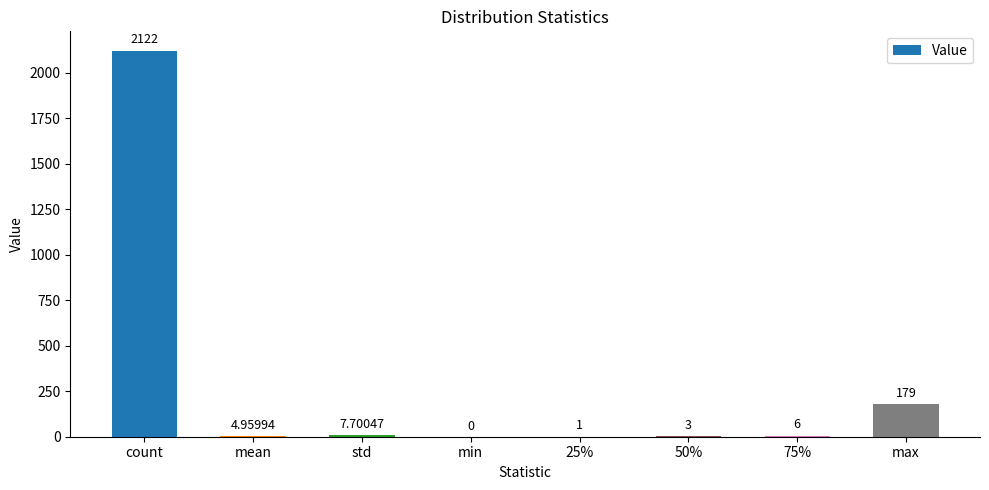

At which label is the value closest to 1061?

max